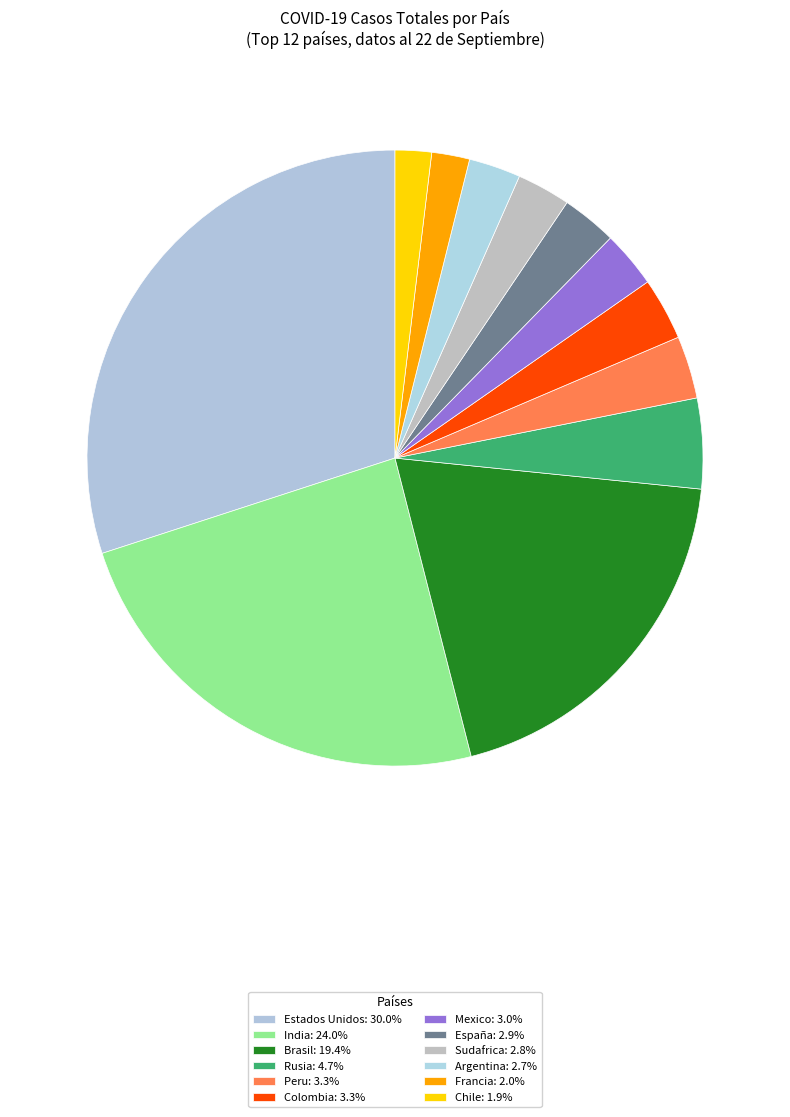

Combined, what portion of the pie is Argentina and Mexico?

5.7%